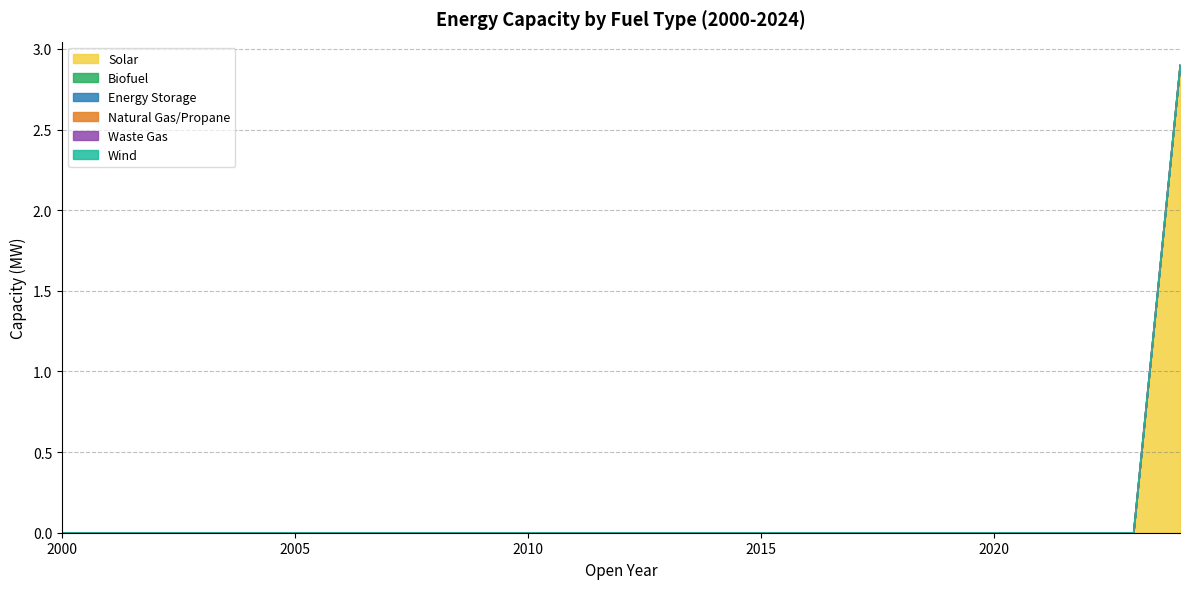

True or false: Solar and Waste Gas intersect in this chart.

False